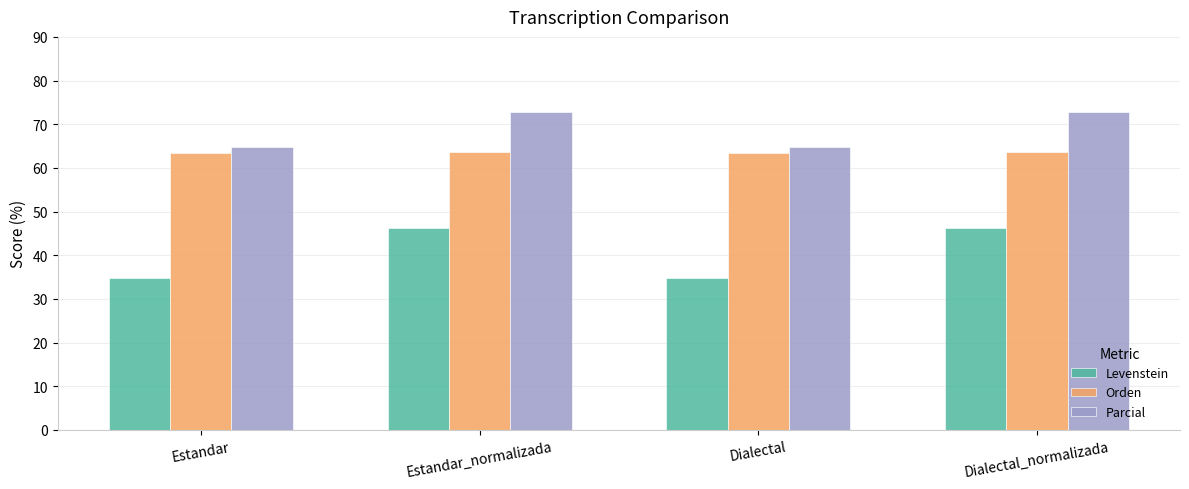

Which series has the largest total across all categories?

Parcial